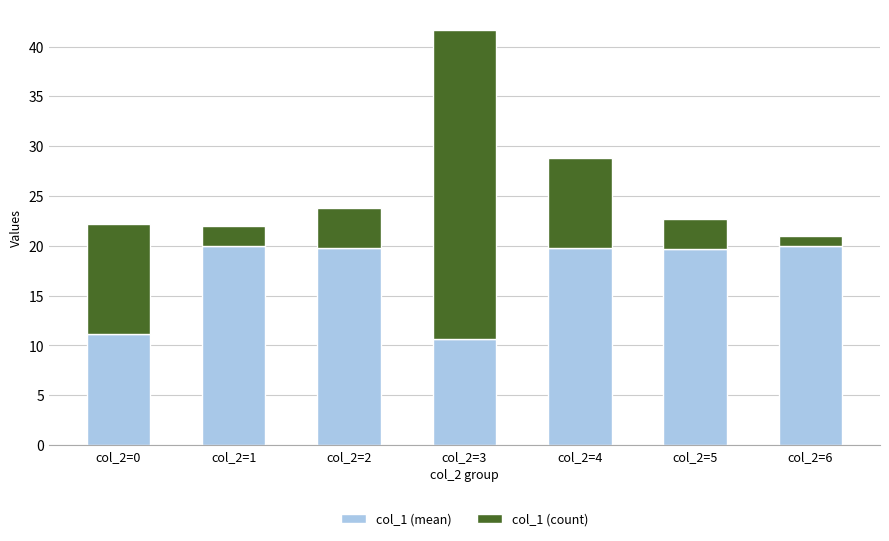

Is it true that col_1 (mean) equals 5.3 at col_2=0?

False